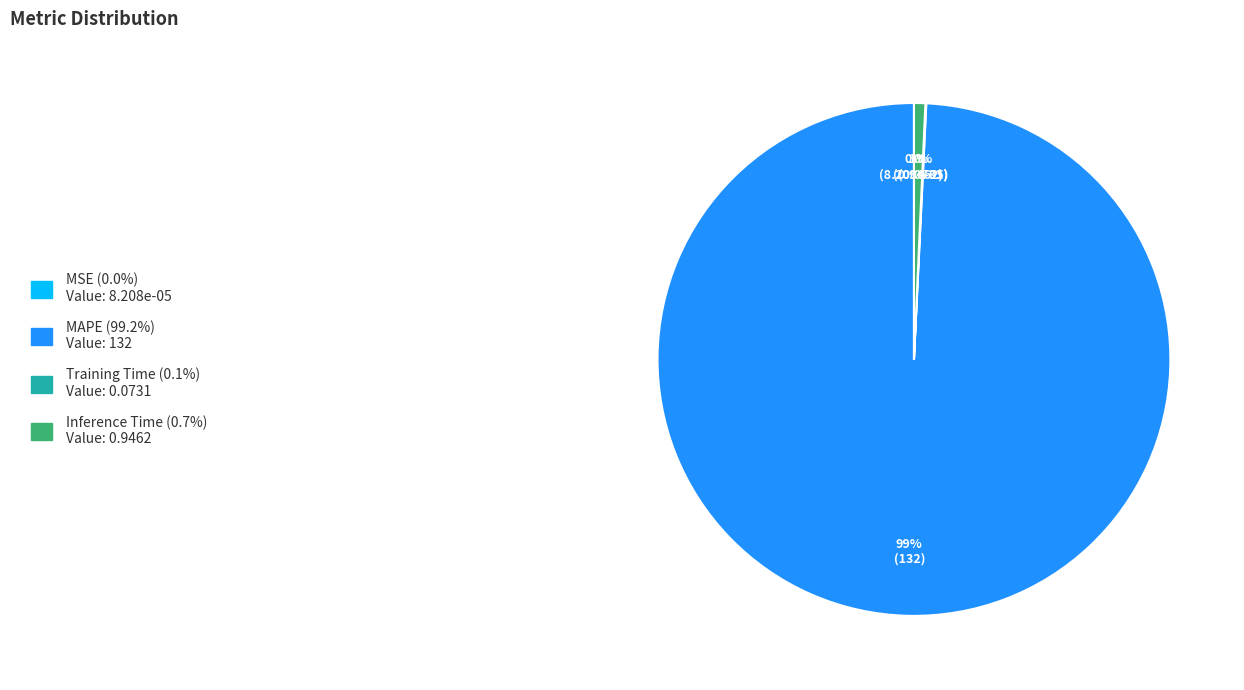

To the nearest percent, what is the difference between the largest and smallest slice percentages?

99%